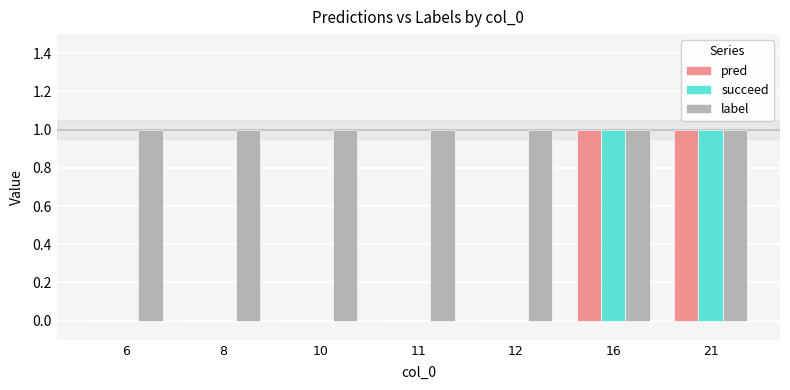

Count the number of categories in the chart.

7